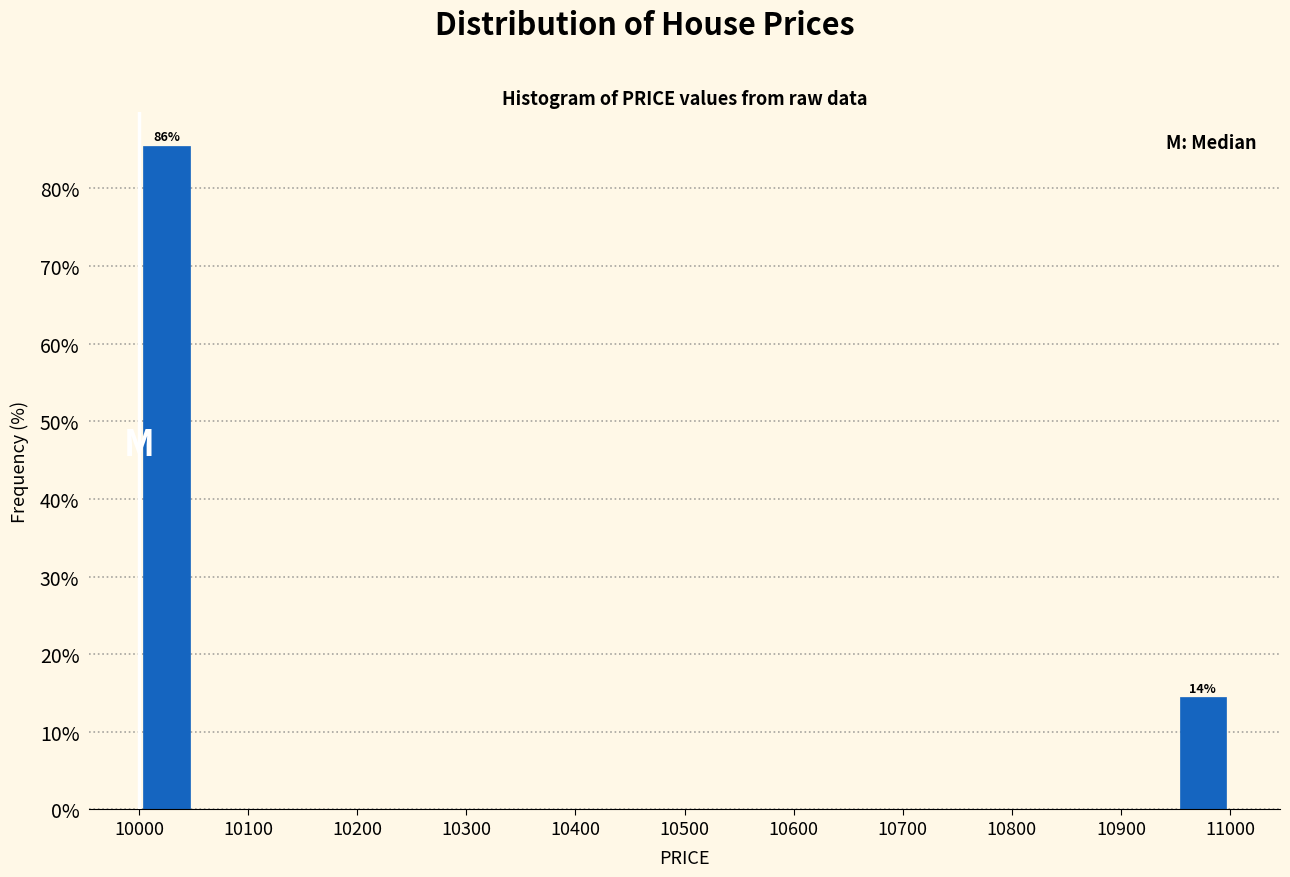

Over which range of the x-axis is the bar tallest?

10000 to 10050